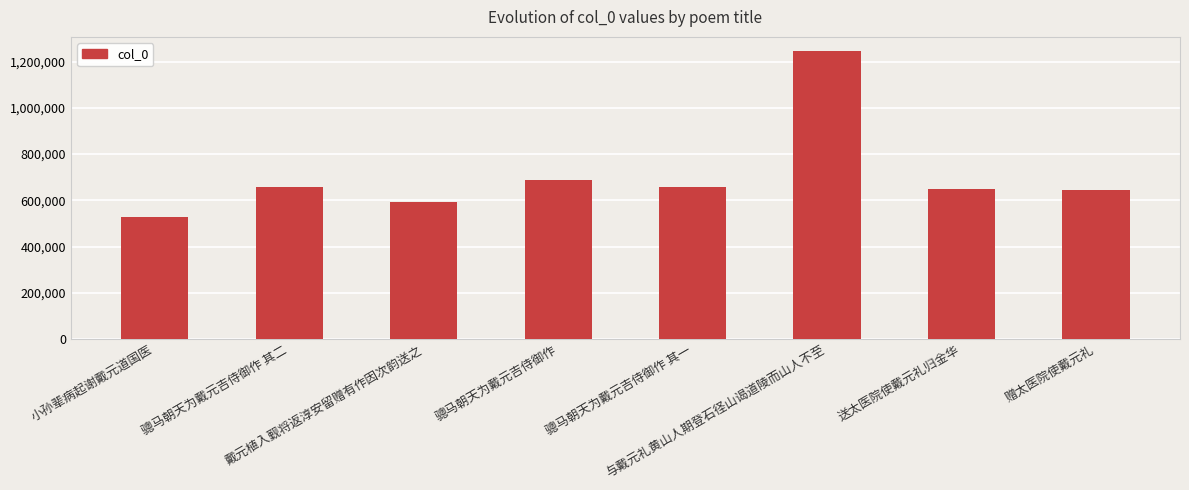

True or false: the data shows 243726 at 骢马朝天为戴元吉侍御作 其一.

False